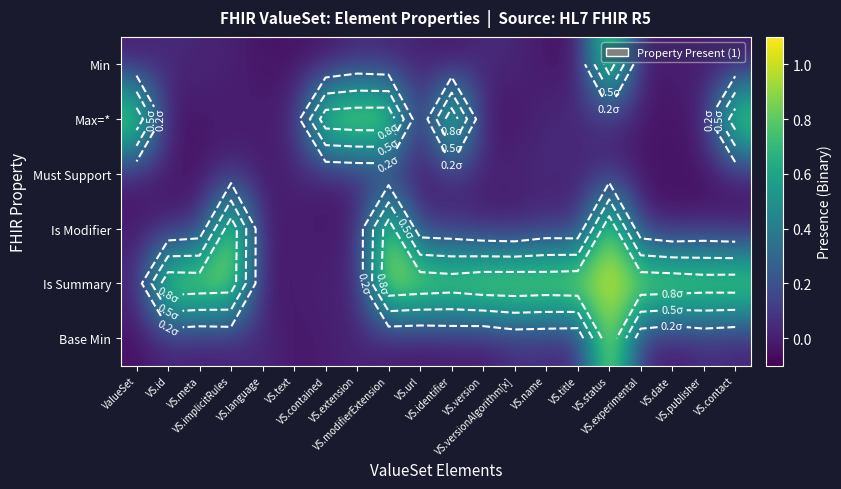

The value of Min at ValueSet is -0.0. True or false?

True